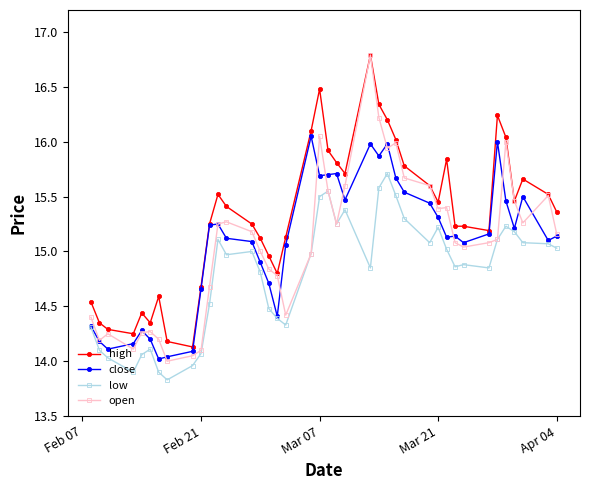

True or false: high and low intersect in this chart.

False